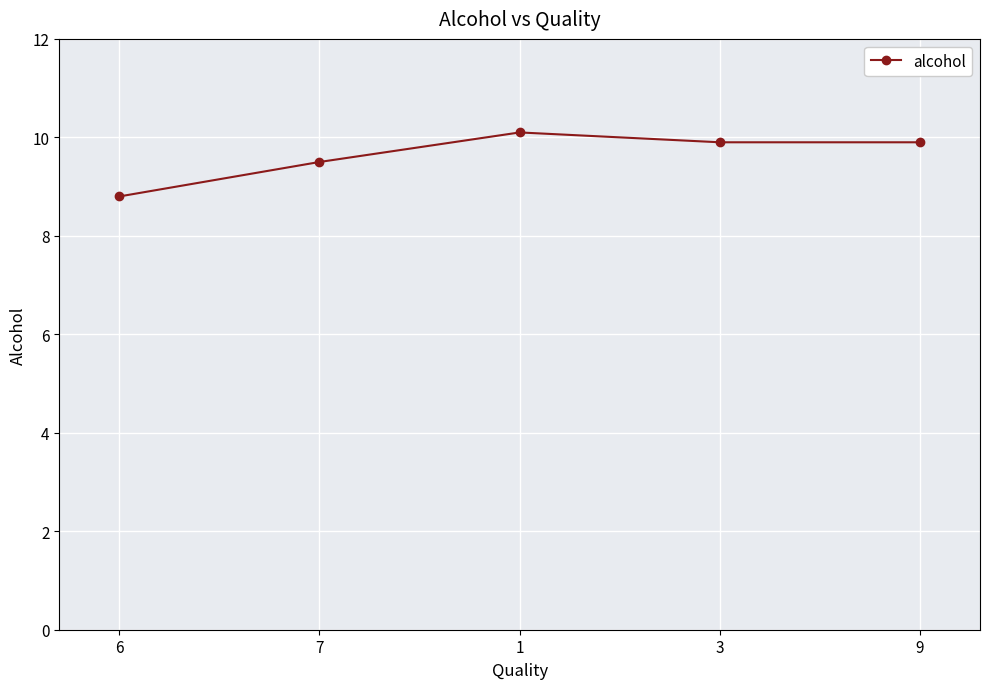

Reading right to left, list all the values displayed in this chart.

9.9	9.9	10.1	9.5	8.8